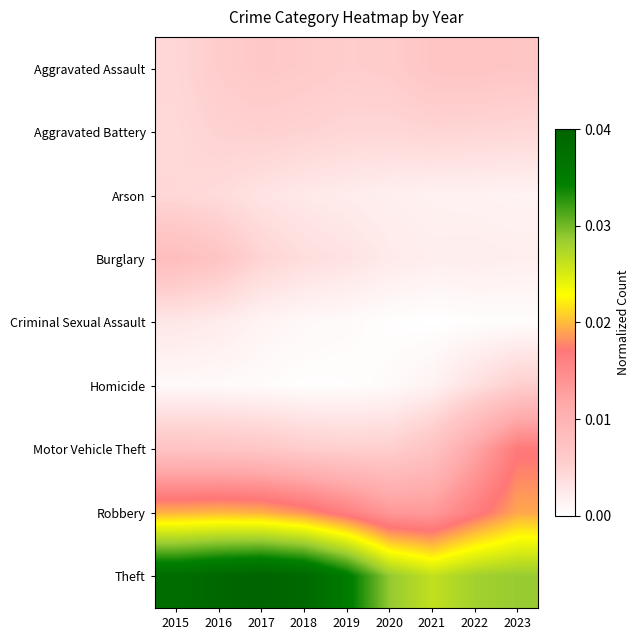

List the series in order of their peak value, highest first.

Theft, Robbery, Motor Vehicle Theft, Burglary, Aggravated Assault, Homicide, Aggravated Battery, Arson, Criminal Sexual Assault